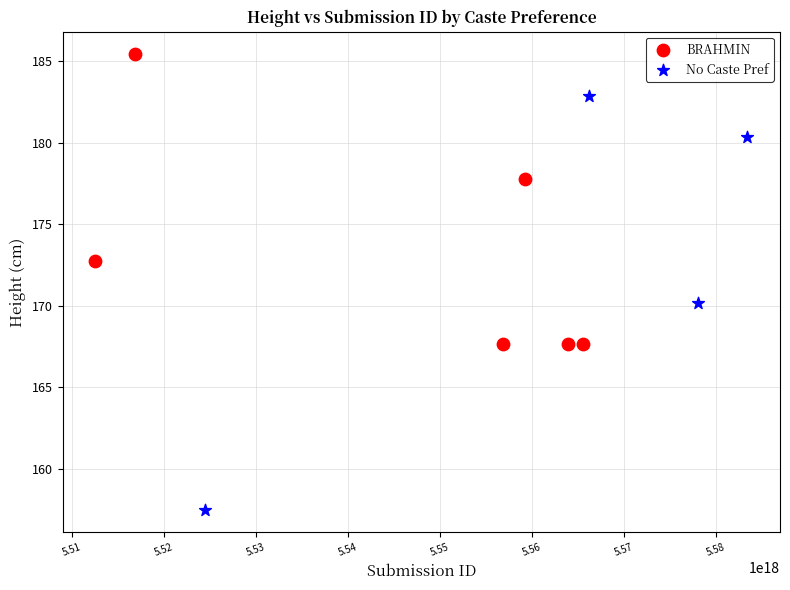

Which series has the widest spread of Y values?

No Caste Pref